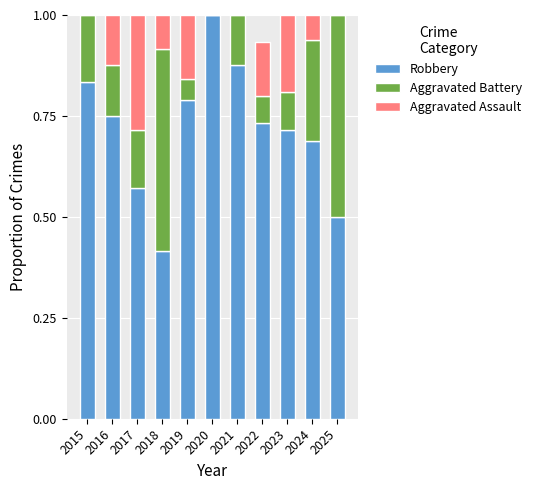

What are all the series names shown in the legend?

Robbery, Aggravated Battery, Aggravated Assault